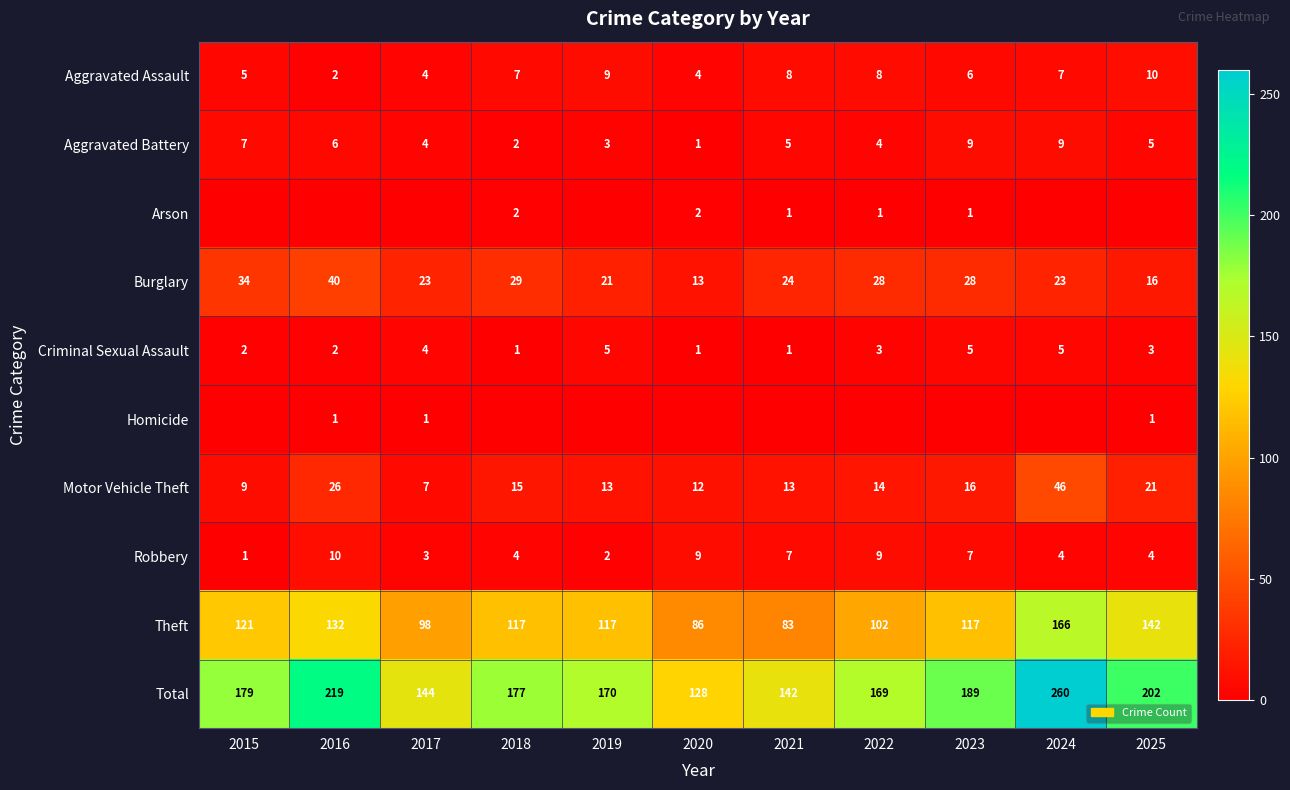

What is the average value of the Motor Vehicle Theft series?

17